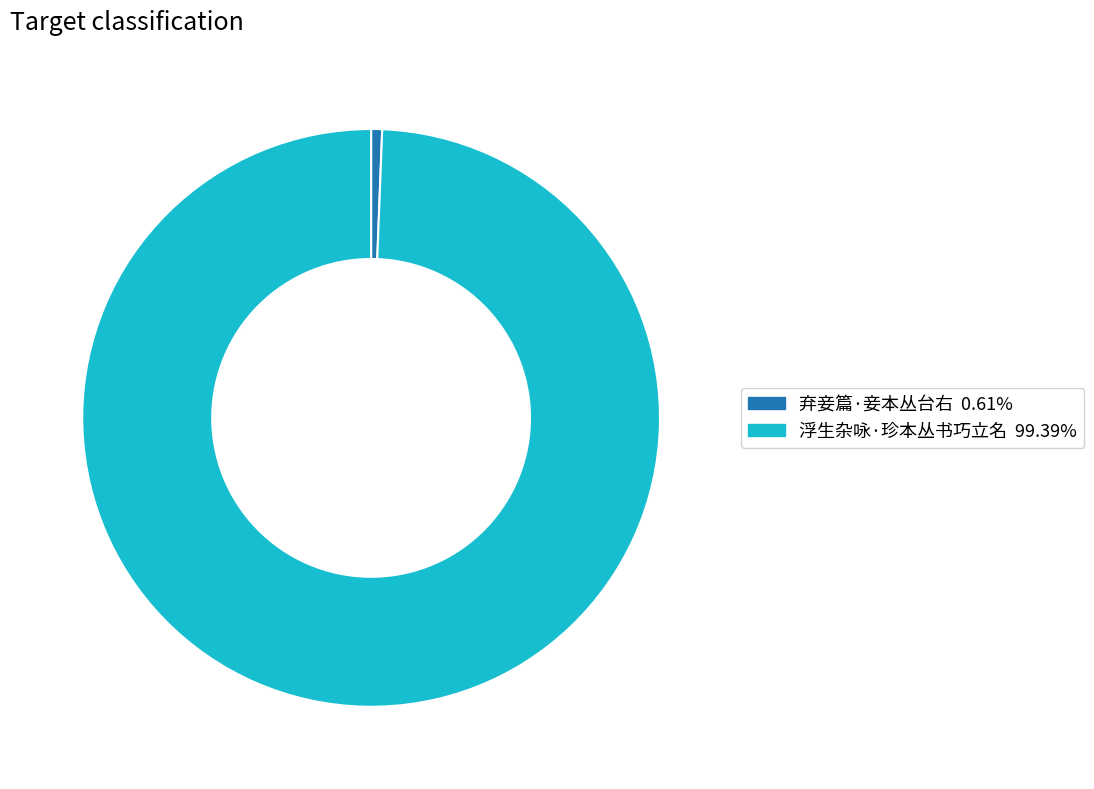

Does 弃妾篇·妾本丛台右 account for over 50% of the chart?

No